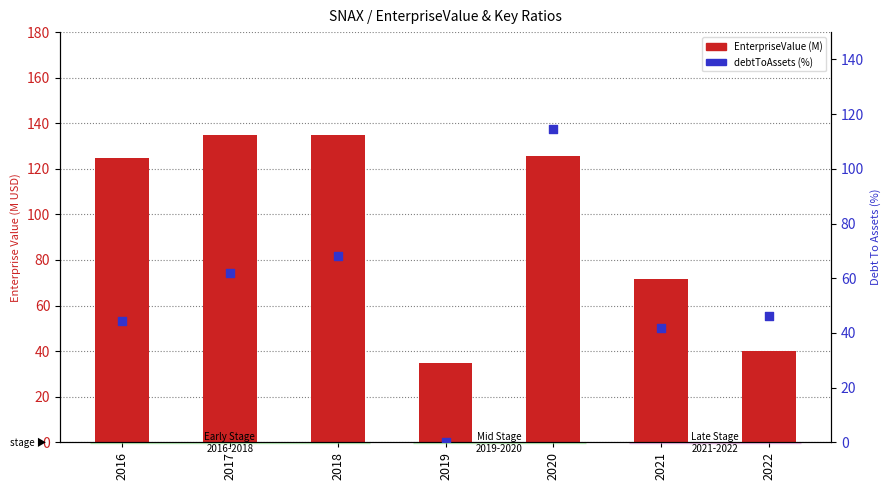

Which series reaches the minimum Y coordinate?

debtToAssets (%)